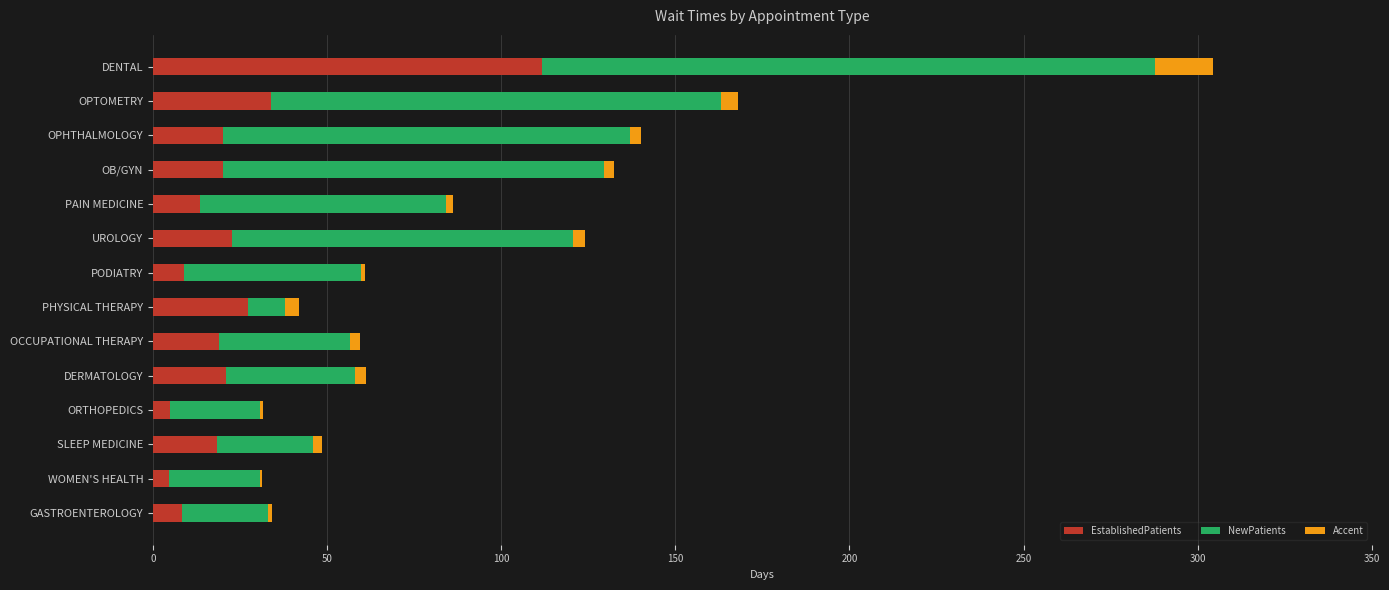

Where is EstablishedPatients nearest to the value 58?

OPTOMETRY